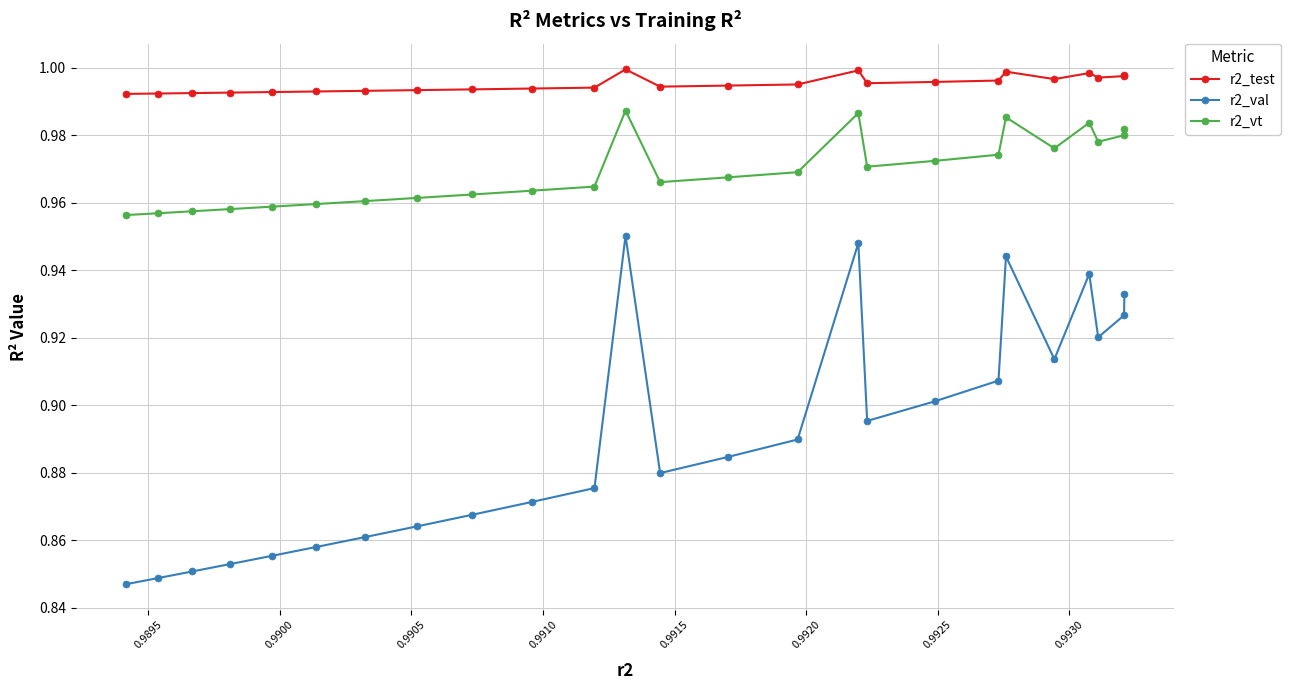

What is the sum of all r2_val values?

22.3